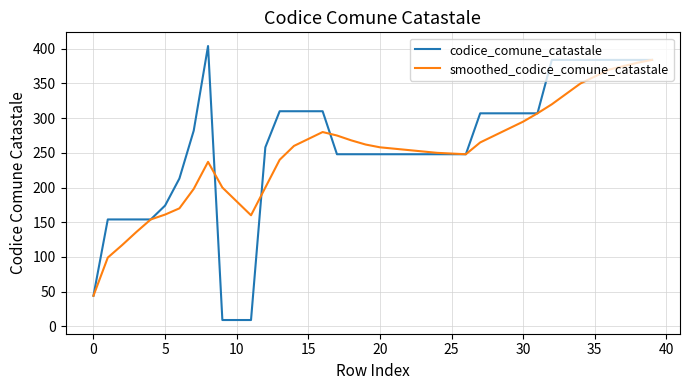

What is the minimum value shown in the chart?

9